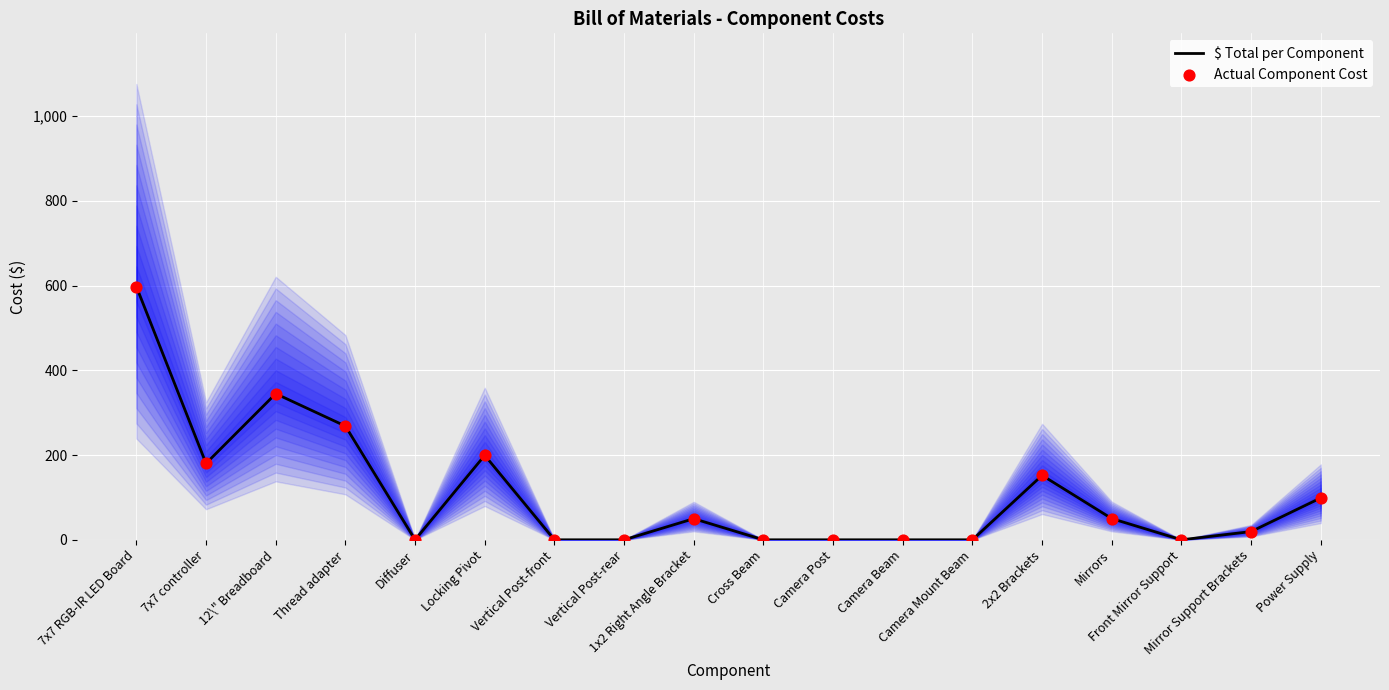

At which category is the sum across all series the highest?

7x7 RGB-IR LED Board